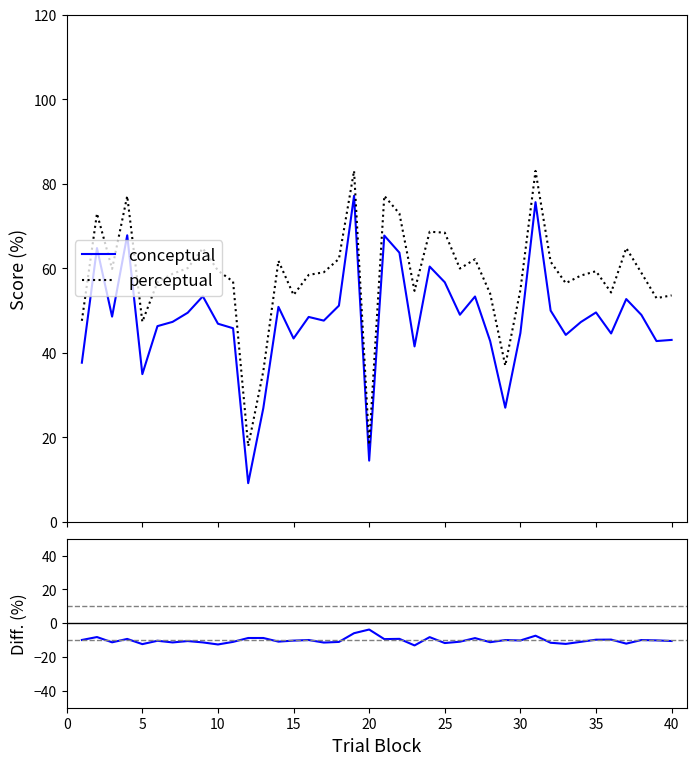

What is the highest value of the conceptual series?

77.2